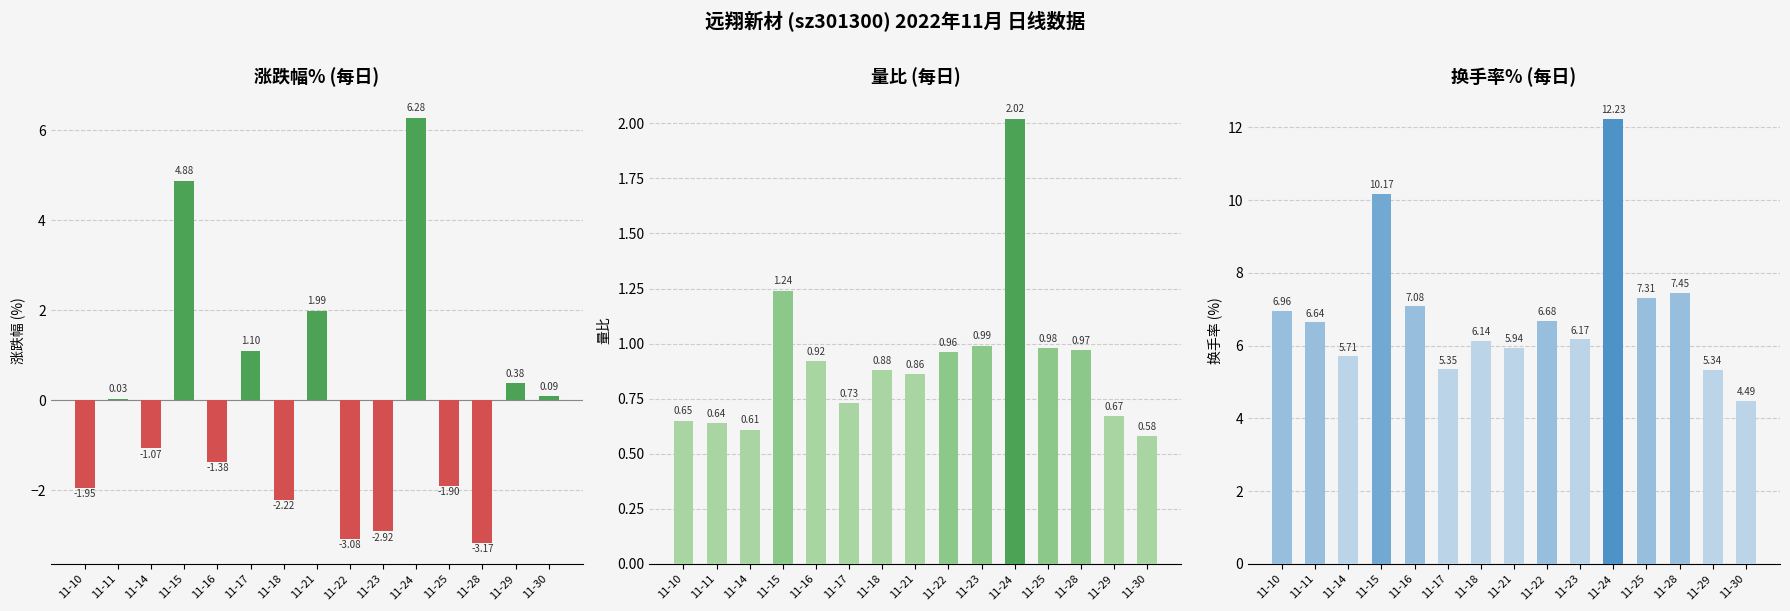

Rank the series by their average value, from highest to lowest.

换手率, 量比, 涨跌幅%